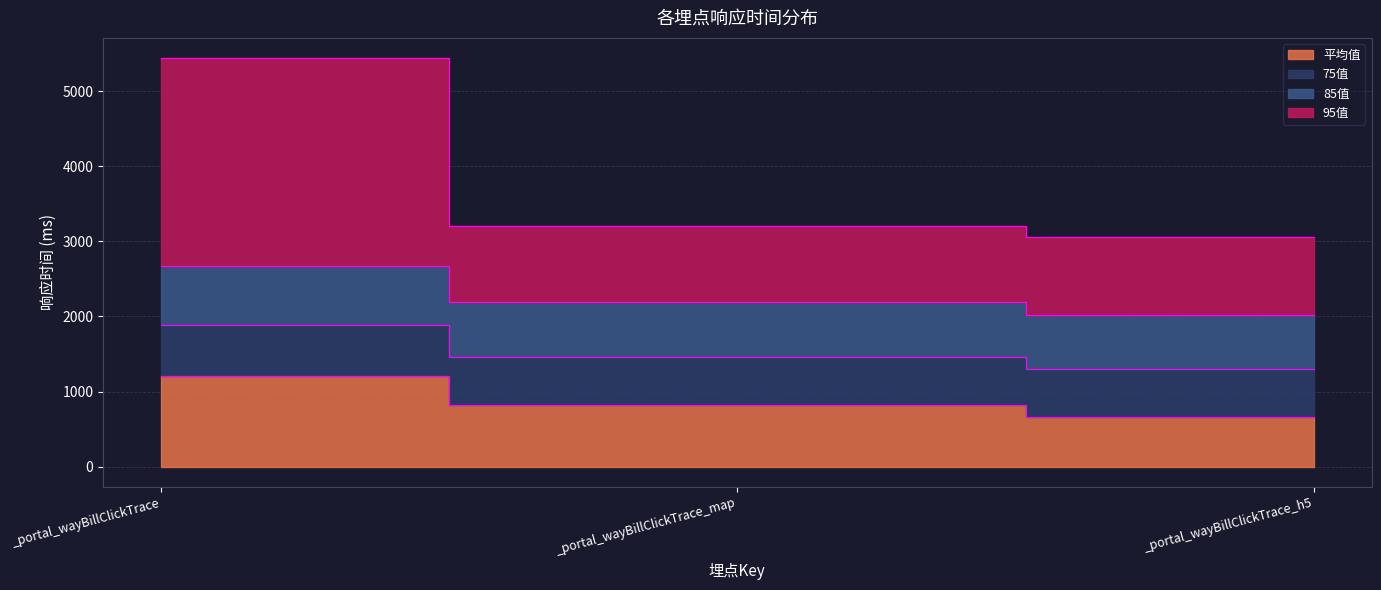

Which has a higher value, _portal_wayBillClickTrace_map or _portal_wayBillClickTrace_h5?

_portal_wayBillClickTrace_map